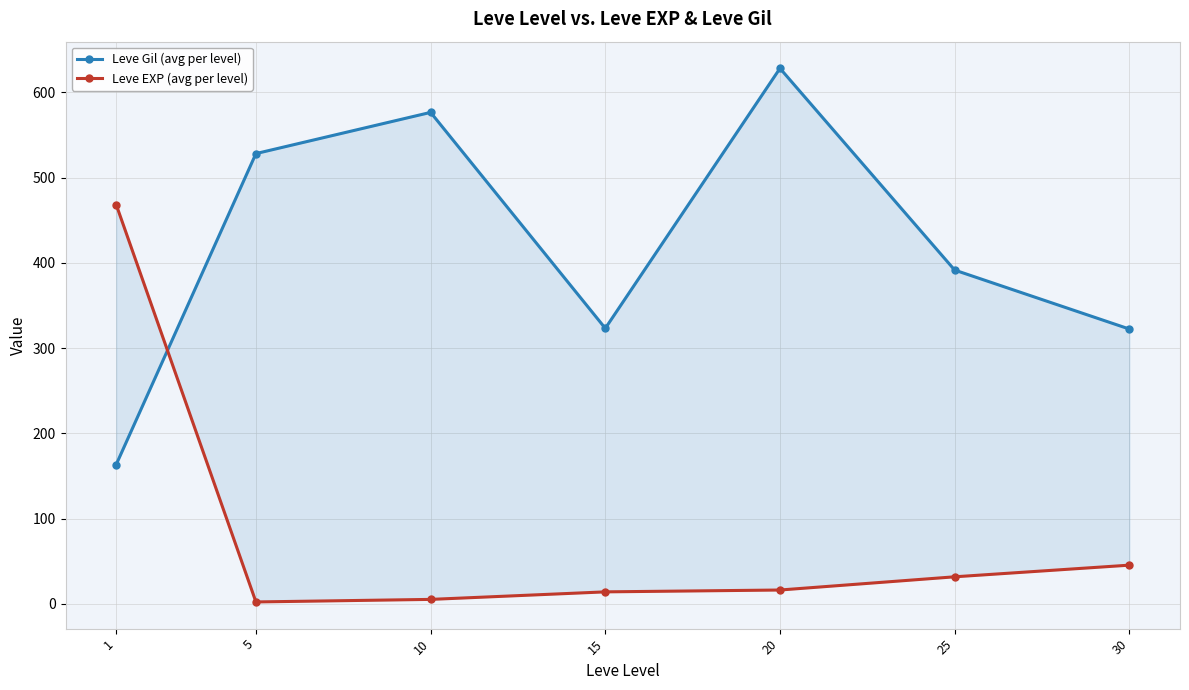

Between 1 and 30, which is larger?

30